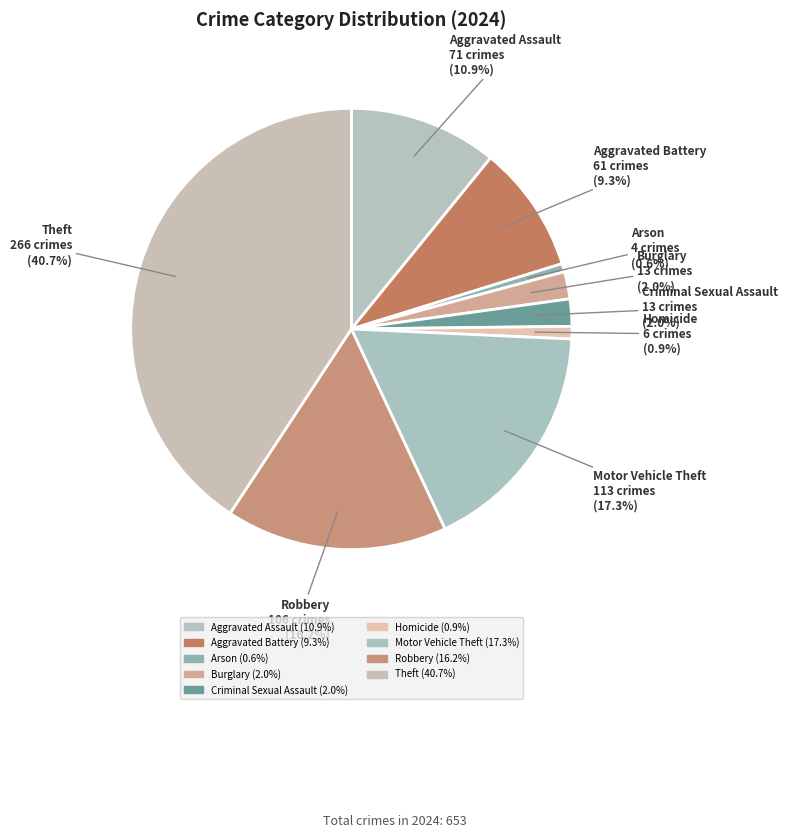

Is it true that Homicide is 11% of the pie?

False